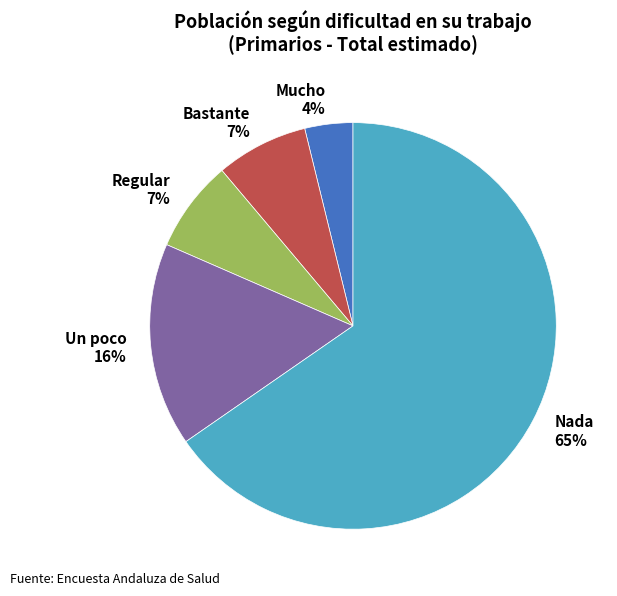

Which slice is the smallest?

Mucho